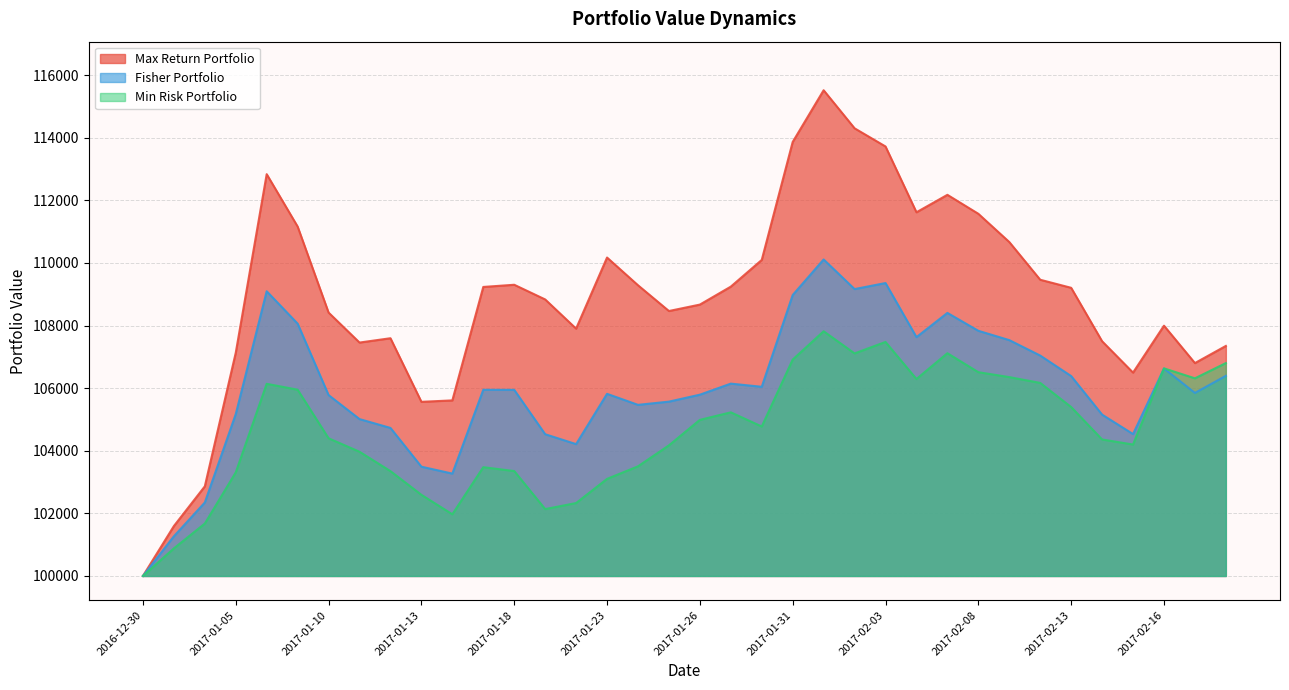

How many data points in Min Risk Portfolio are above 104776?

18